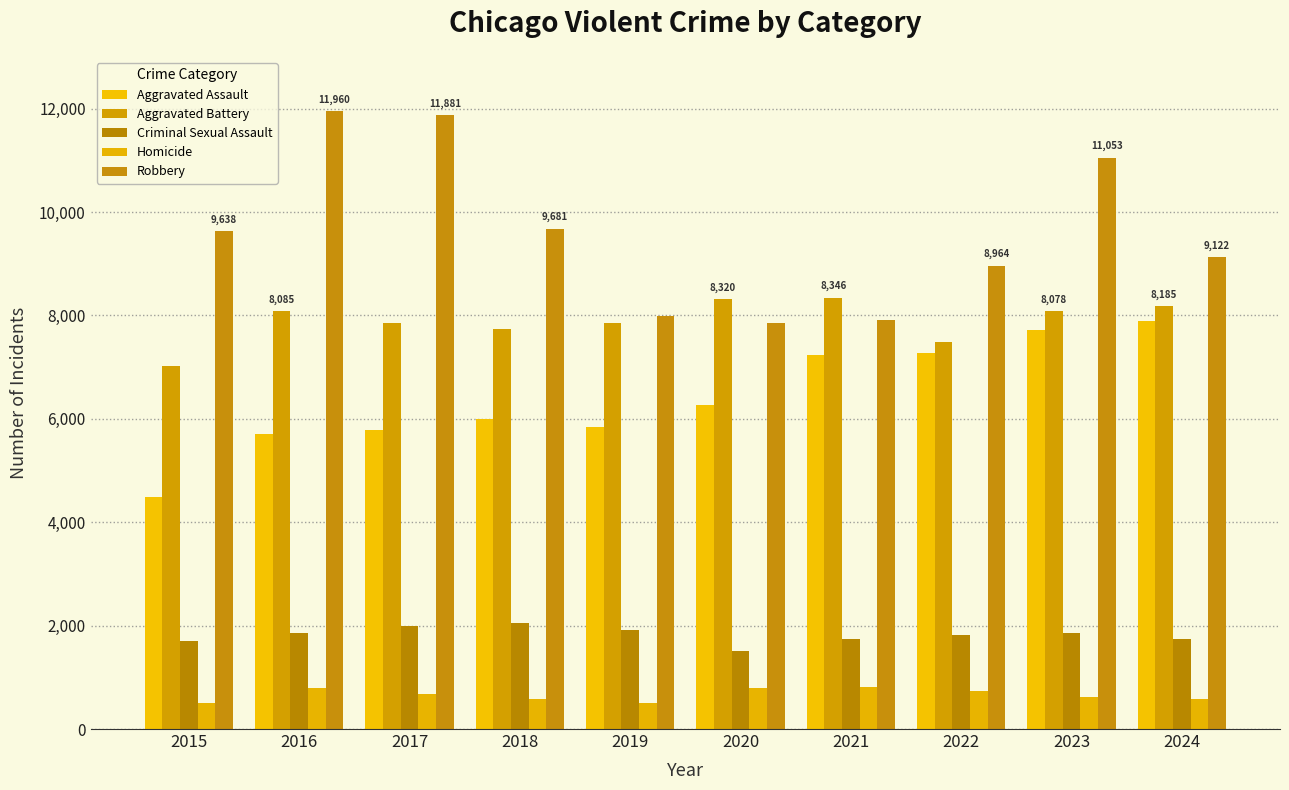

Does the chart contain any negative values?

No